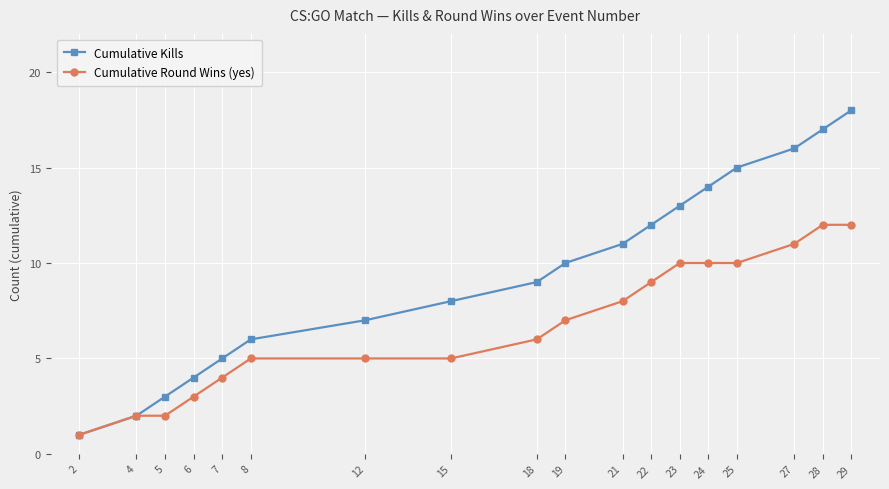

Count the number of categories in the chart.

18